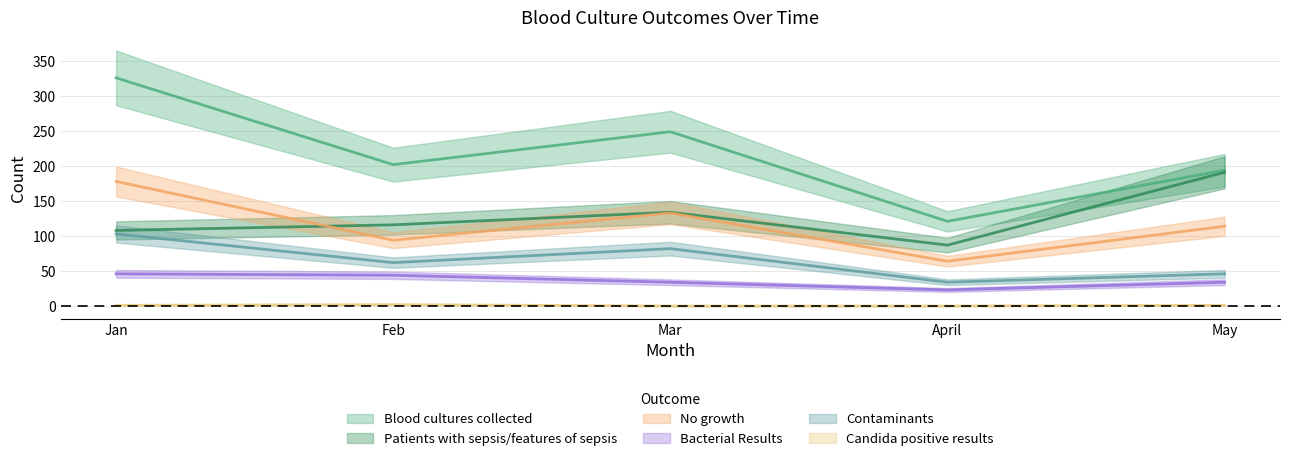

What is the approximate value of Contaminants at Jan, to the nearest 10?

100